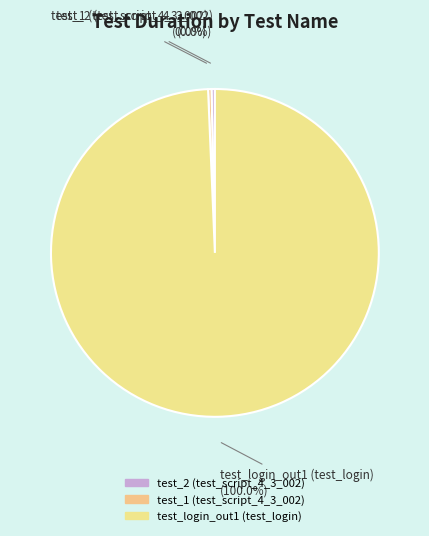

Which category has the biggest portion of the pie?

test_login_out1 (test_login)